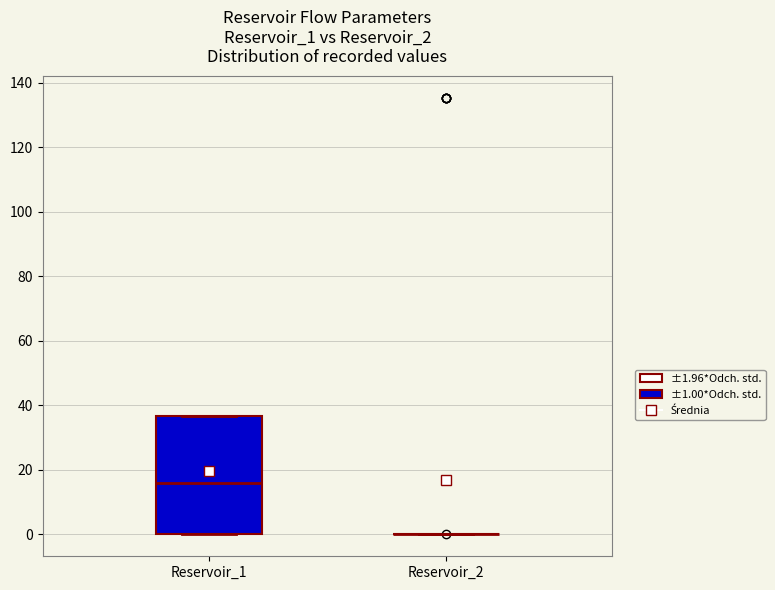

Reading left to right, transcribe this box plot: for each box, give where its median line is, the range the box spans, and where its two whiskers end, as read against the y-axis. The values are not printed on the chart, so give them approximately, as read against the axis.

Reservoir_1: median 16, box 0 to 36, whiskers 0 to 36
Reservoir_2: box collapsed to a line at 0, whiskers 0 to 0